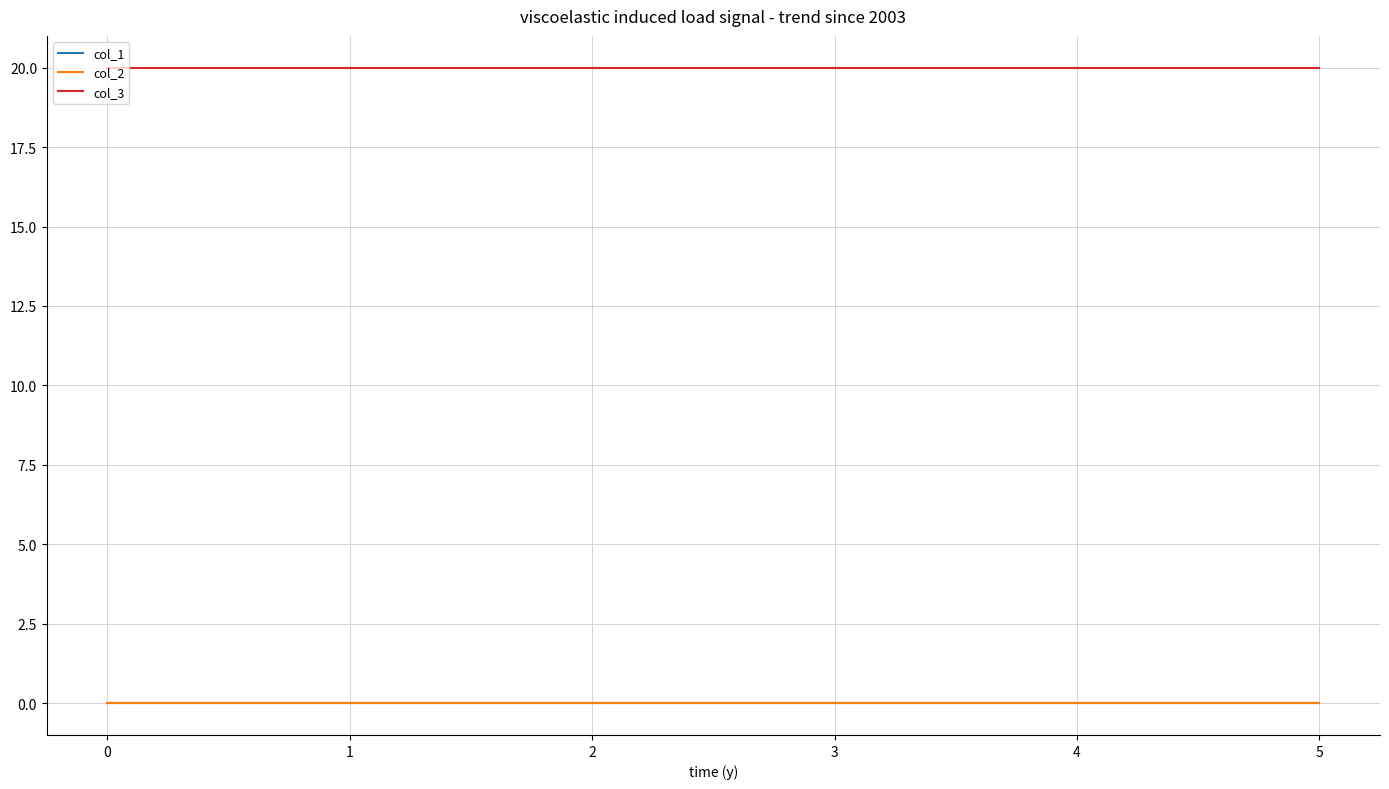

Does the chart have visible grid lines?

Yes